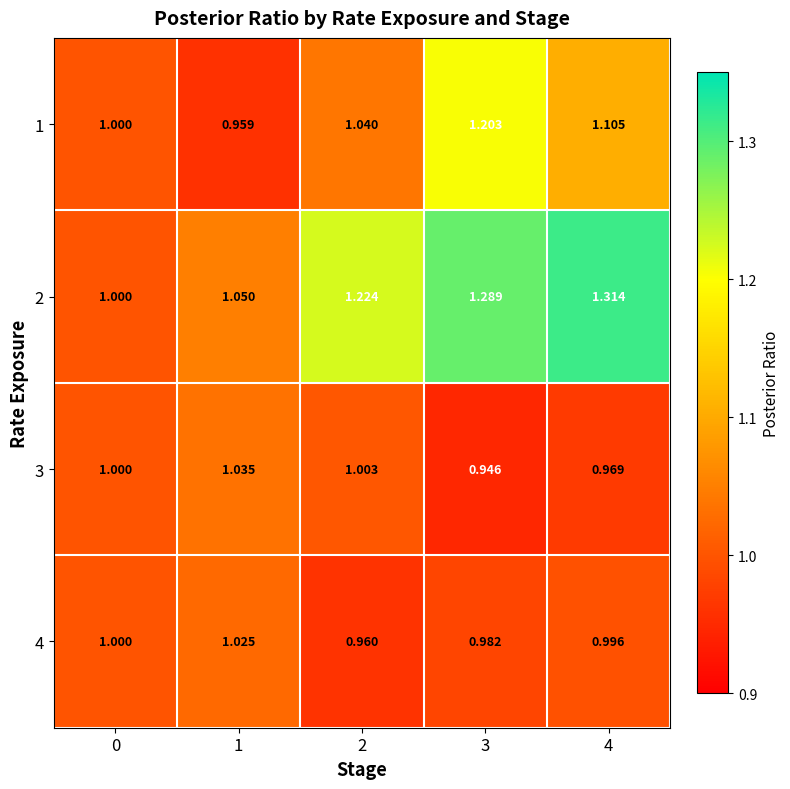

Is the value of 1 at 0 greater than the value of 3 at 2?

No